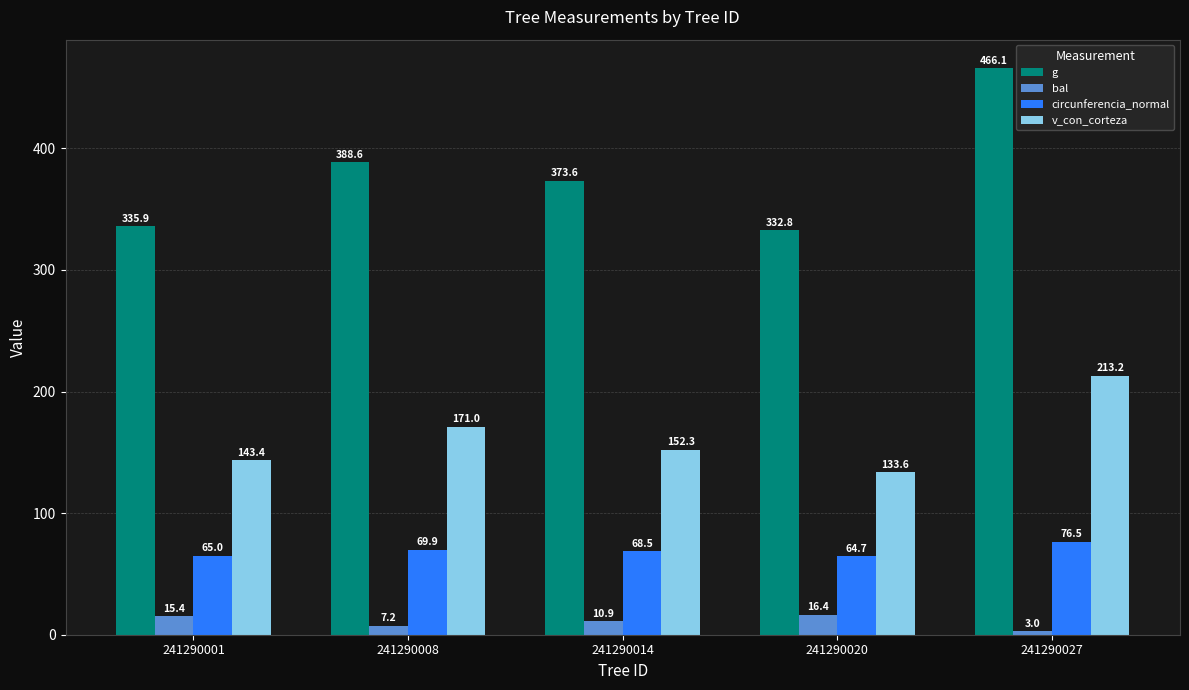

What is the difference between the highest and lowest values at 241290001?

320.5